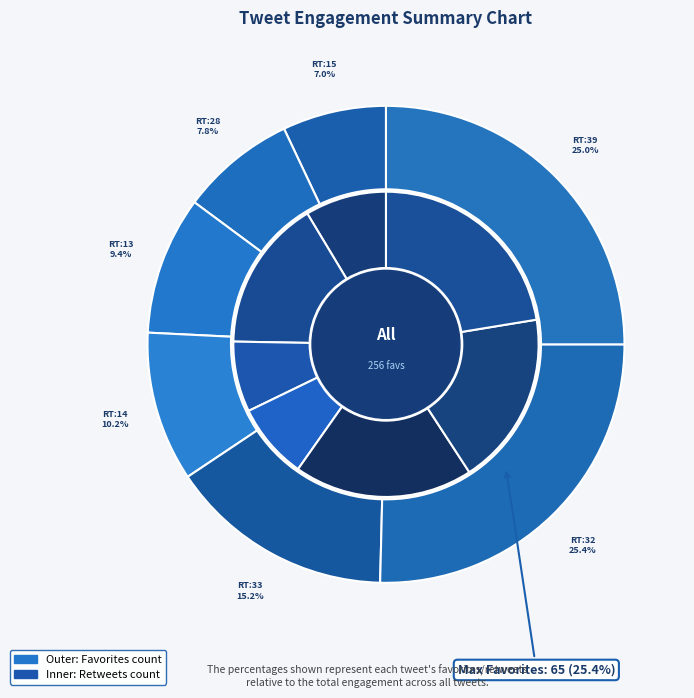

What percentage is the 14 slice, to the nearest percent?

10%